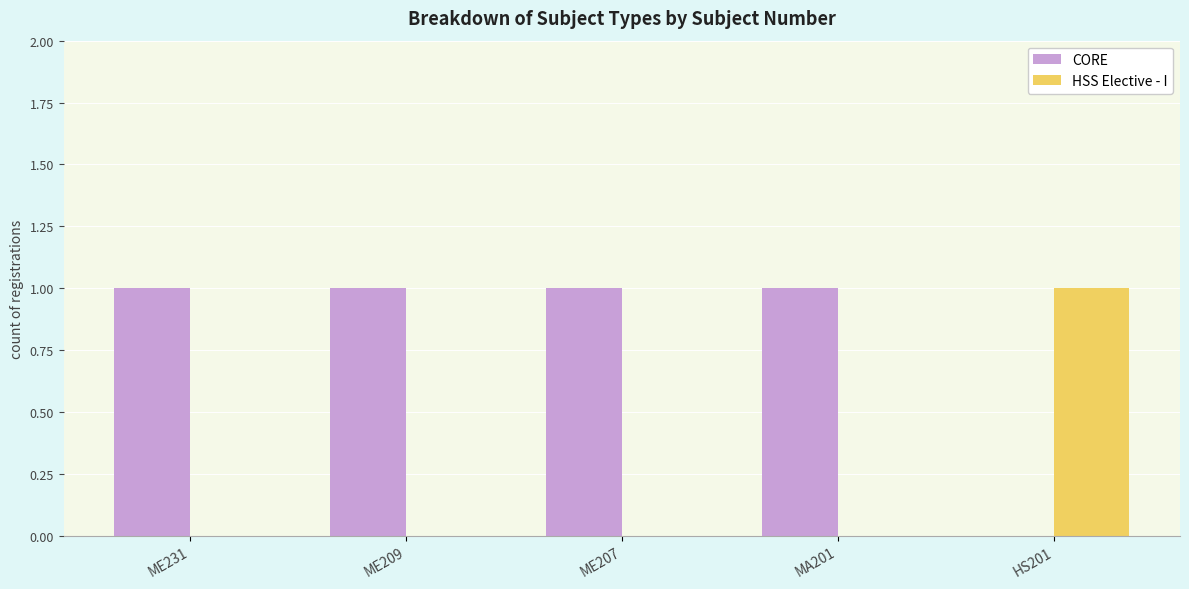

How many groups of bars are there?

5